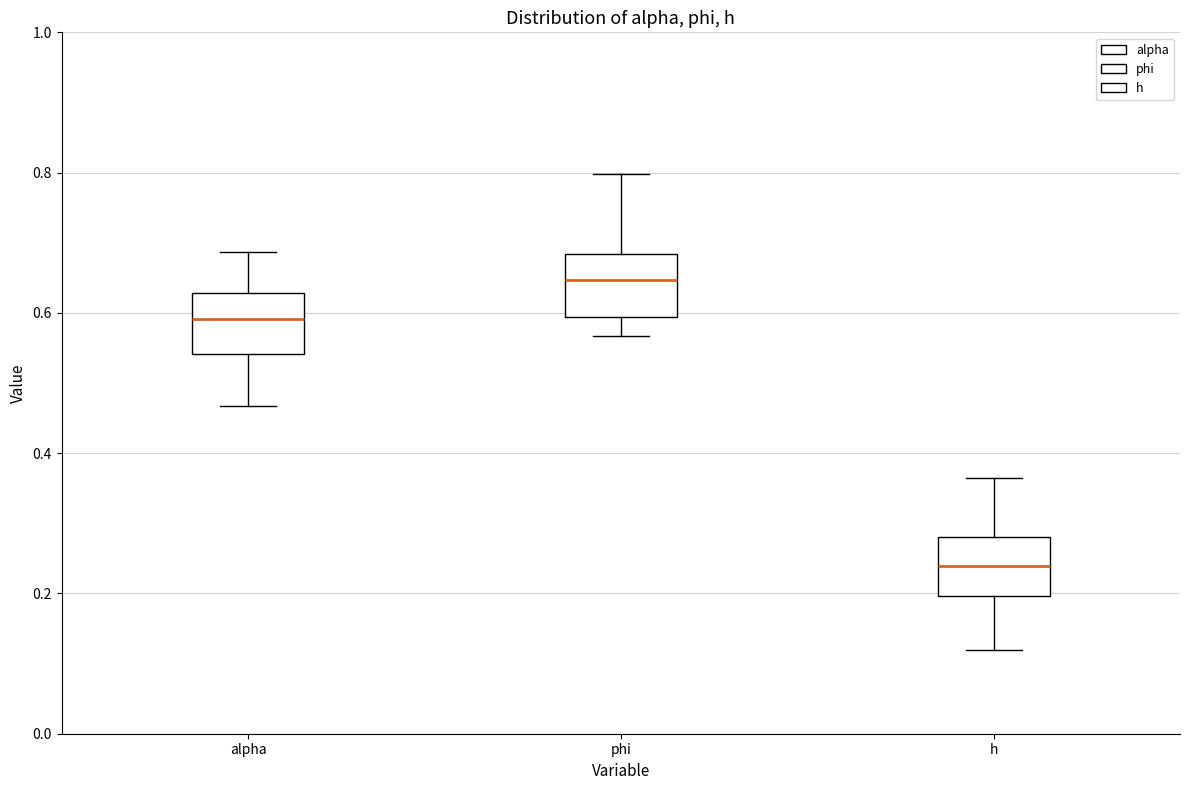

Reading left to right, read every box against the y-axis: the position of its median line, the range the box covers, and the ends of its whiskers. The values are not printed on the chart, so give them approximately, as read against the axis.

alpha: median 0.60, box 0.54 to 0.62, whiskers 0.46 to 0.68
phi: median 0.64, box 0.60 to 0.68, whiskers 0.56 to 0.80
h: median 0.24, box 0.20 to 0.28, whiskers 0.12 to 0.36